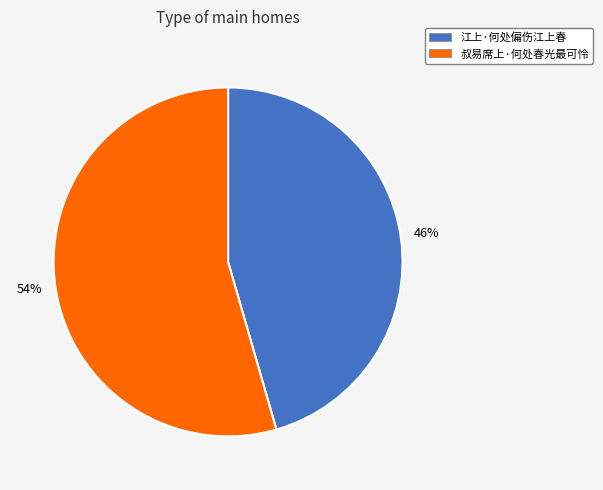

Approximately how many times larger is the value at 叔易席上·何处春光最可怜 compared to 江上·何处偏伤江上春?

1.2